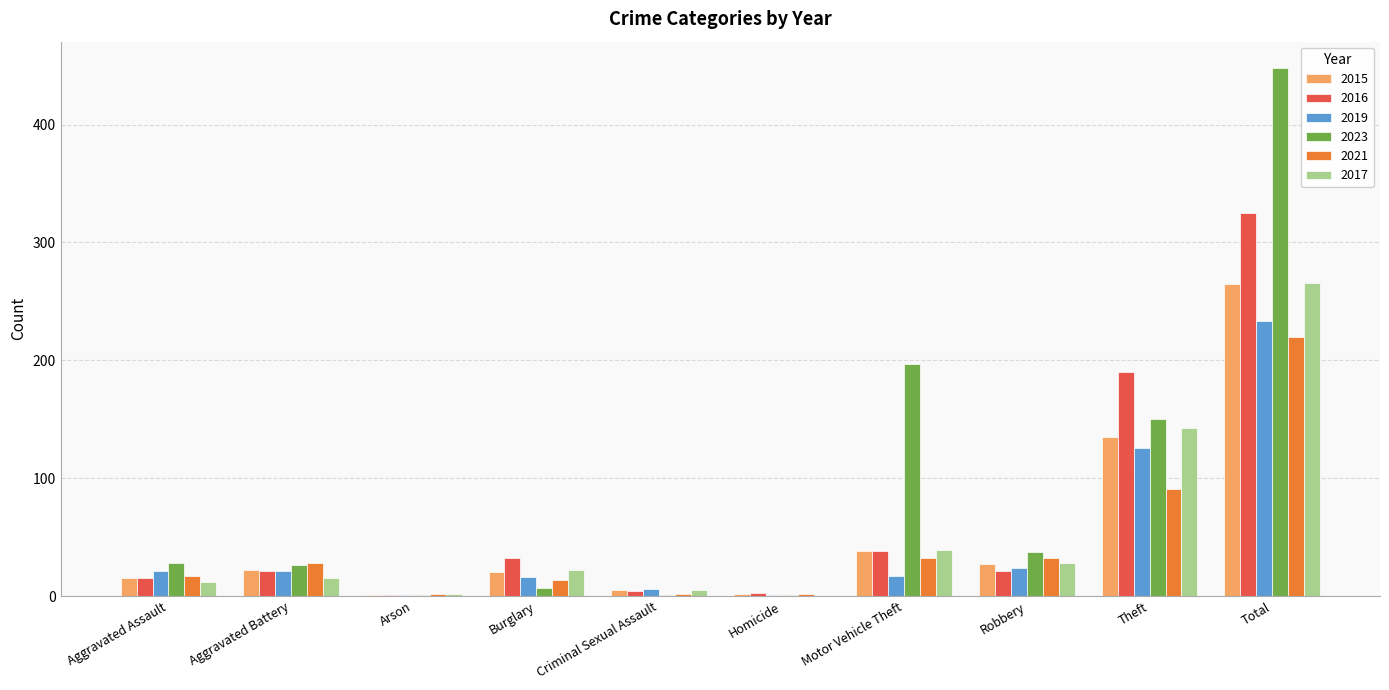

The value of 2015 at Robbery is 27. True or false?

True